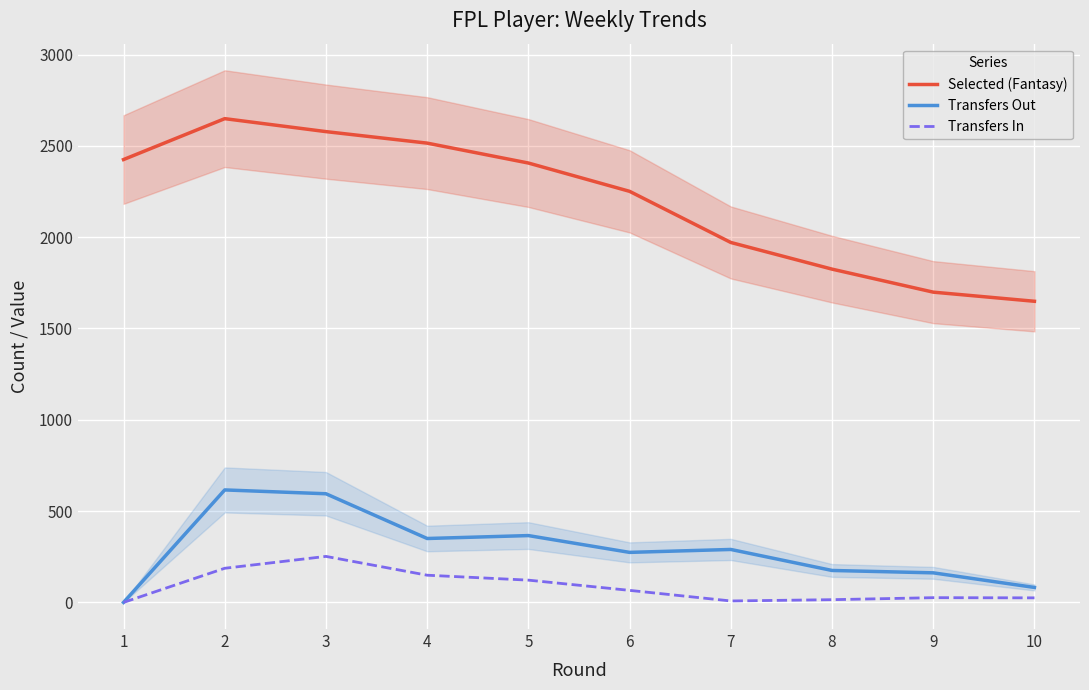

How many interior local valleys does the Transfers Out series have?

2